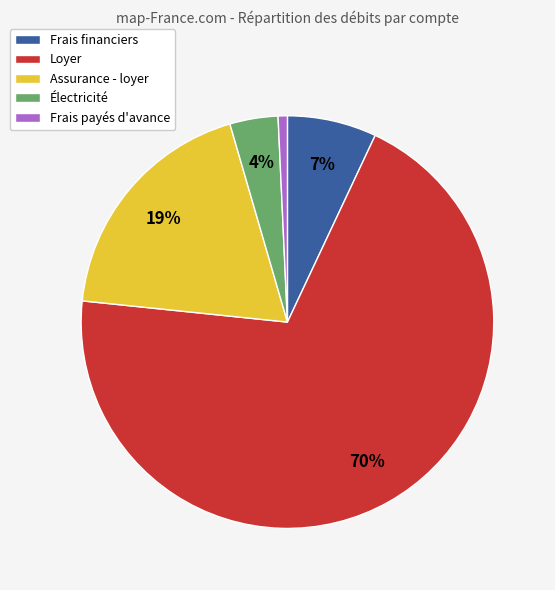

To the nearest percent, what is the average slice percentage?

20%